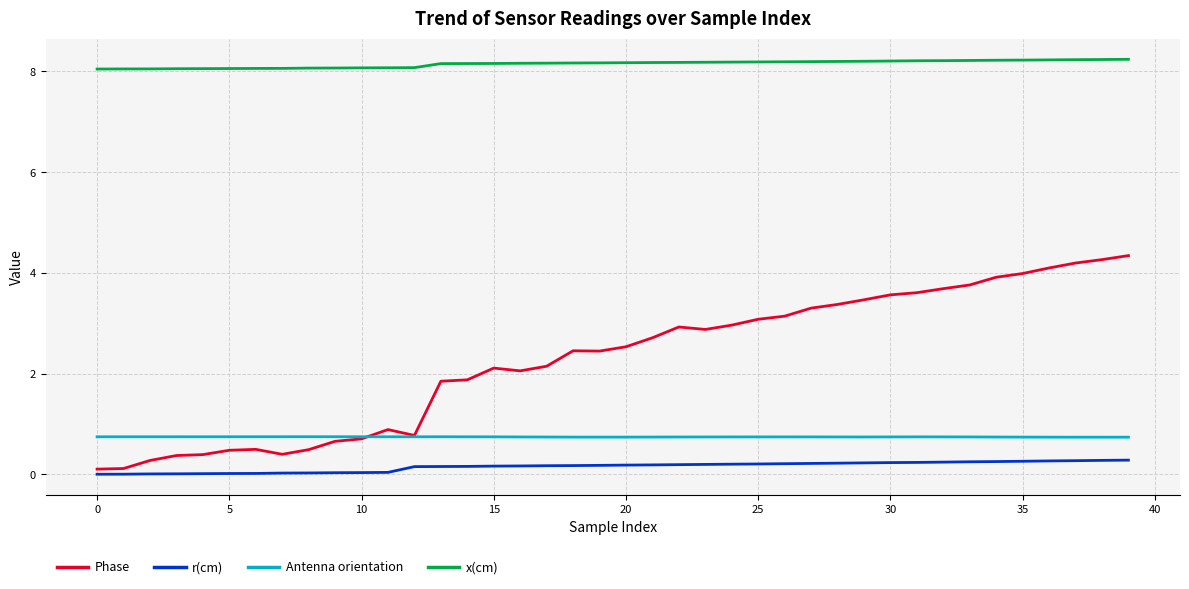

What is the maximum value shown in the chart?

8.2